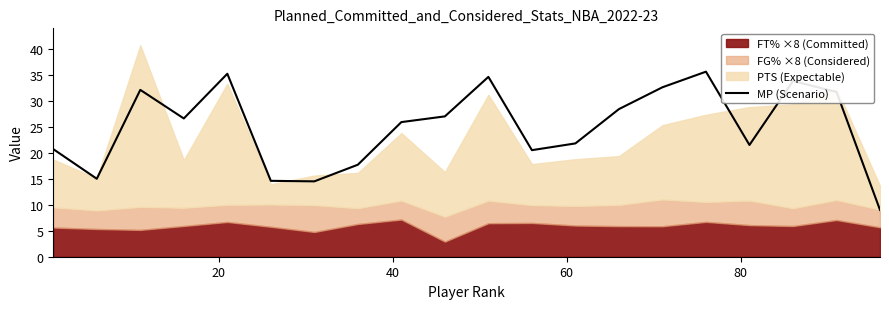

What is the difference between the maximum and minimum values?

26.6